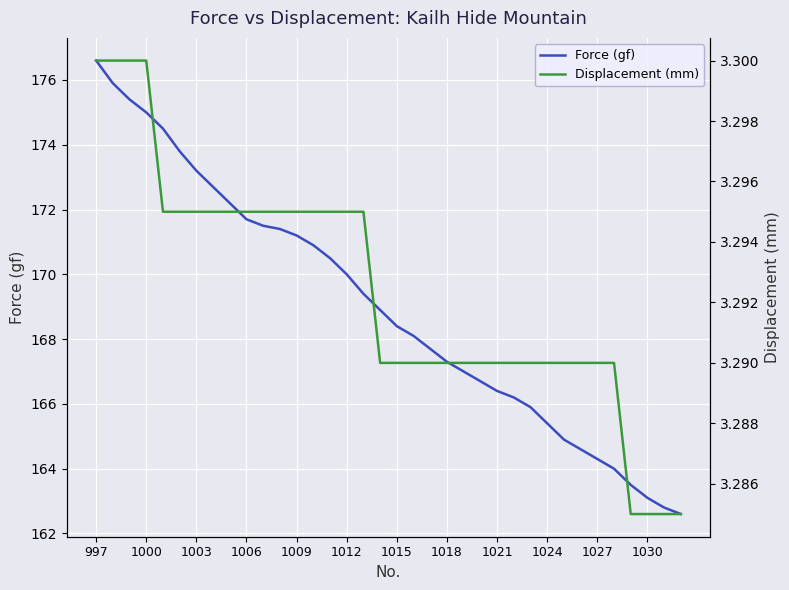

What is the maximum value for Force (gf)?

176.6